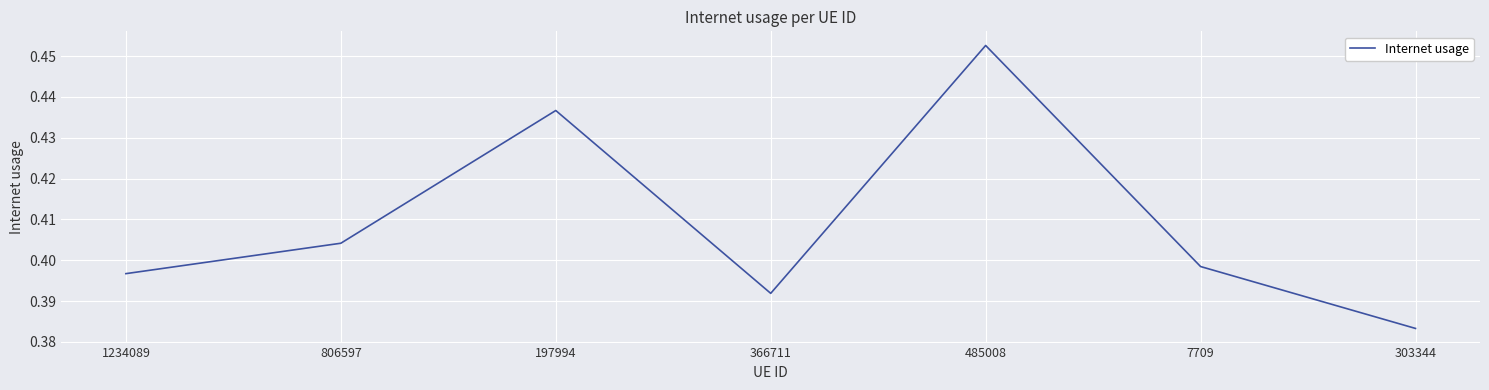

Which has a higher value, 303344 or 366711?

366711